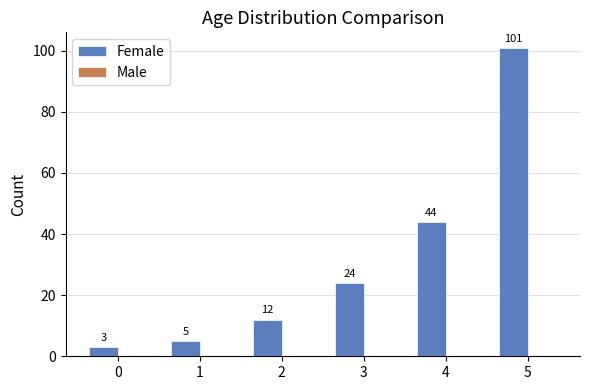

True or false: the data shows 5 at 1.

True